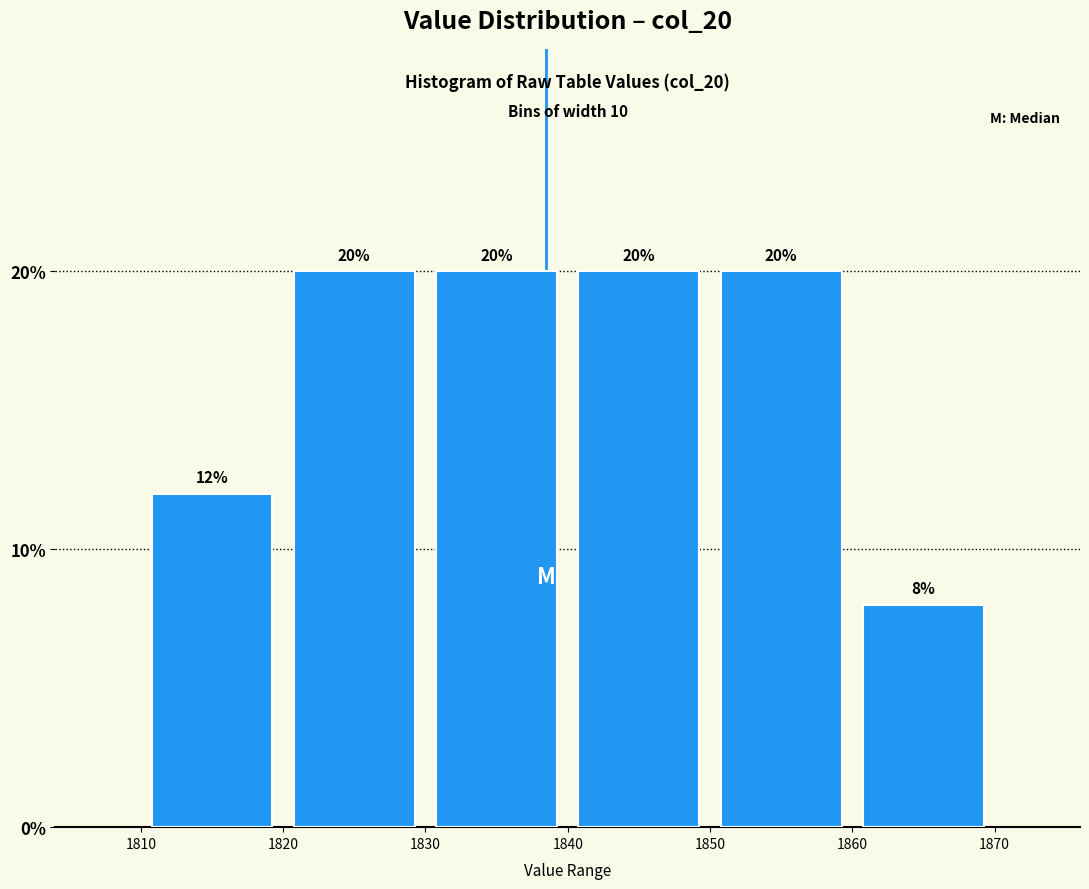

Reading left to right, list every bar in this chart as the range it spans on the x-axis followed by its height.

1810 to 1820: 12
1820 to 1830: 20
1830 to 1840: 20
1840 to 1850: 20
1850 to 1860: 20
1860 to 1870: 8